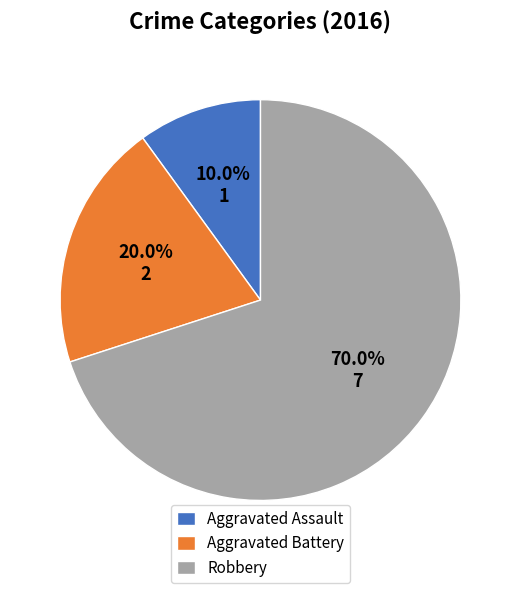

What is the smallest slice in the pie chart?

Aggravated Assault